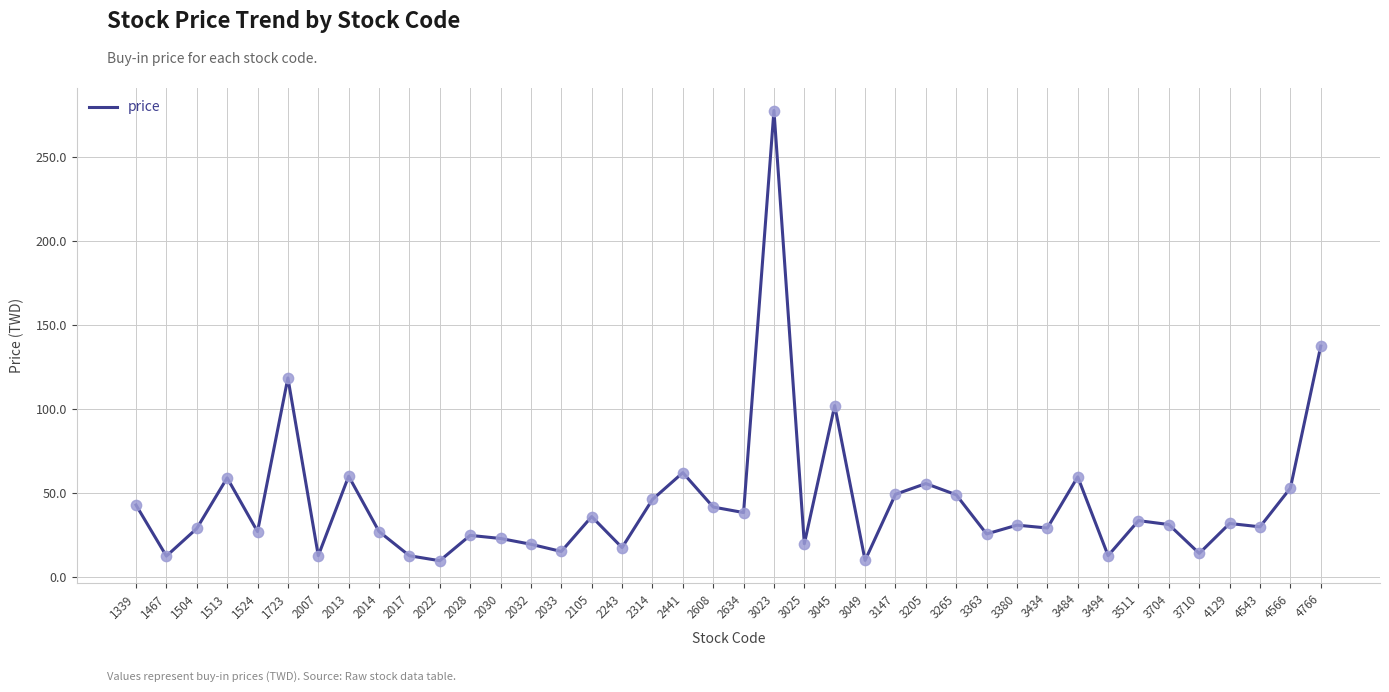

What is the ratio of the value at 3025 to the value at 2022?

2.1